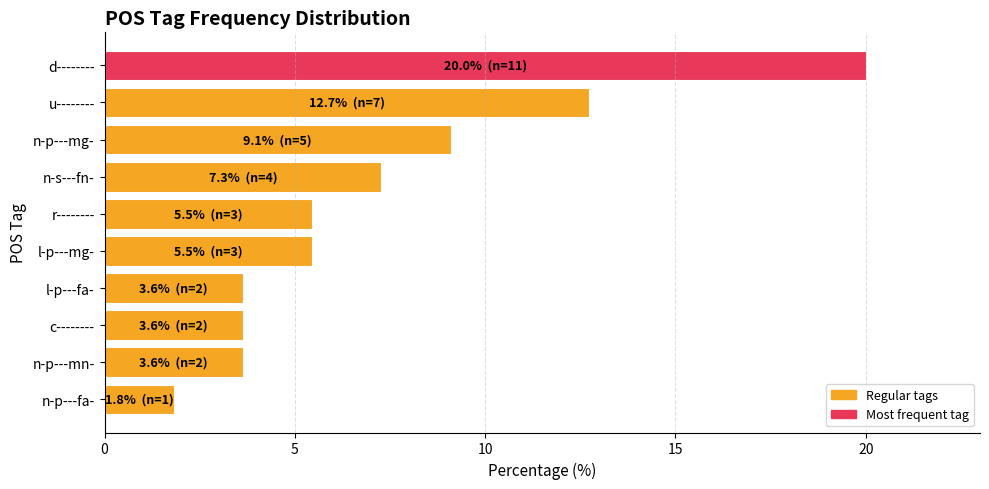

Does the chart contain stacked bars?

No